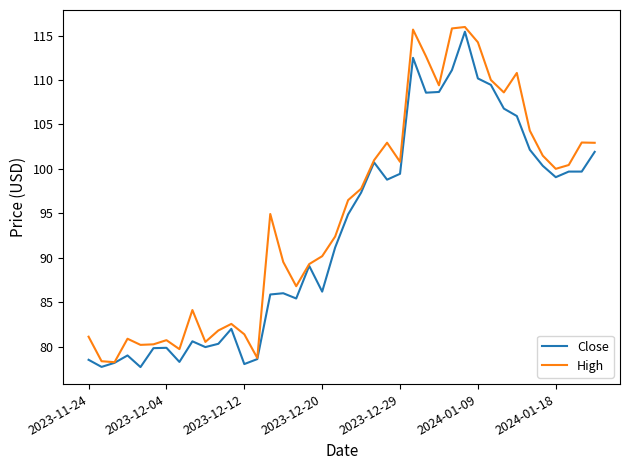

What is the average value of the High series?

94.9